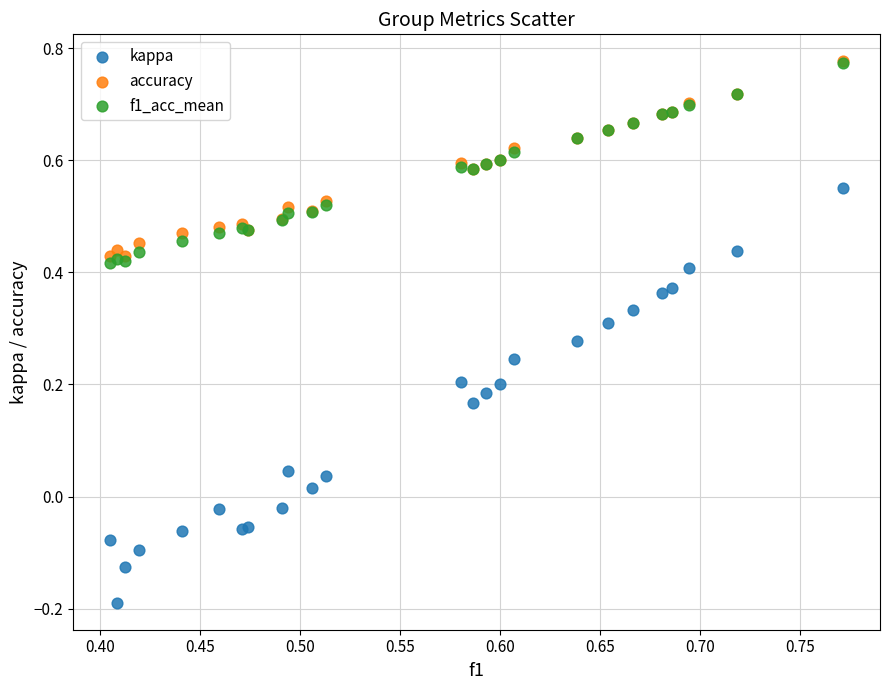

What are all the series names shown in the legend?

kappa, accuracy, f1_acc_mean